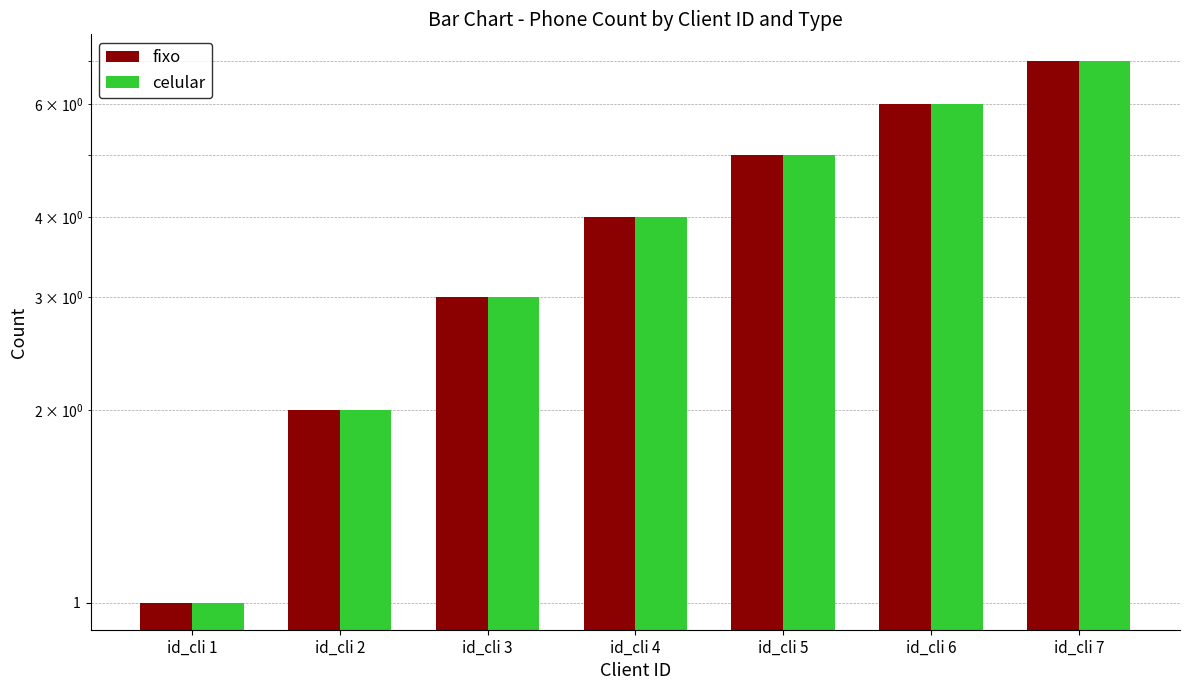

Where does the celular series first go above 4?

id_cli 5